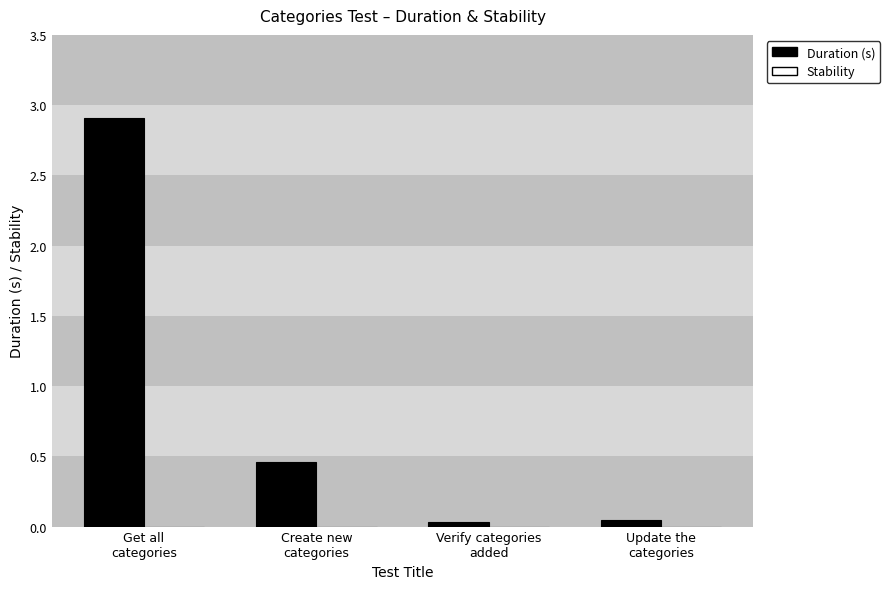

How many series are shown in this chart?

1